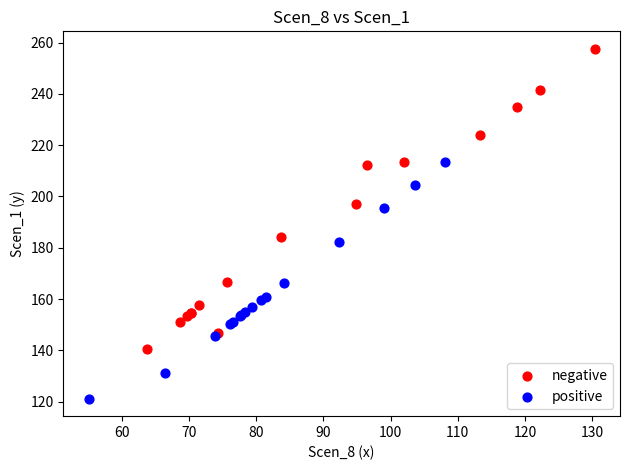

Which series reaches the minimum Y coordinate?

positive